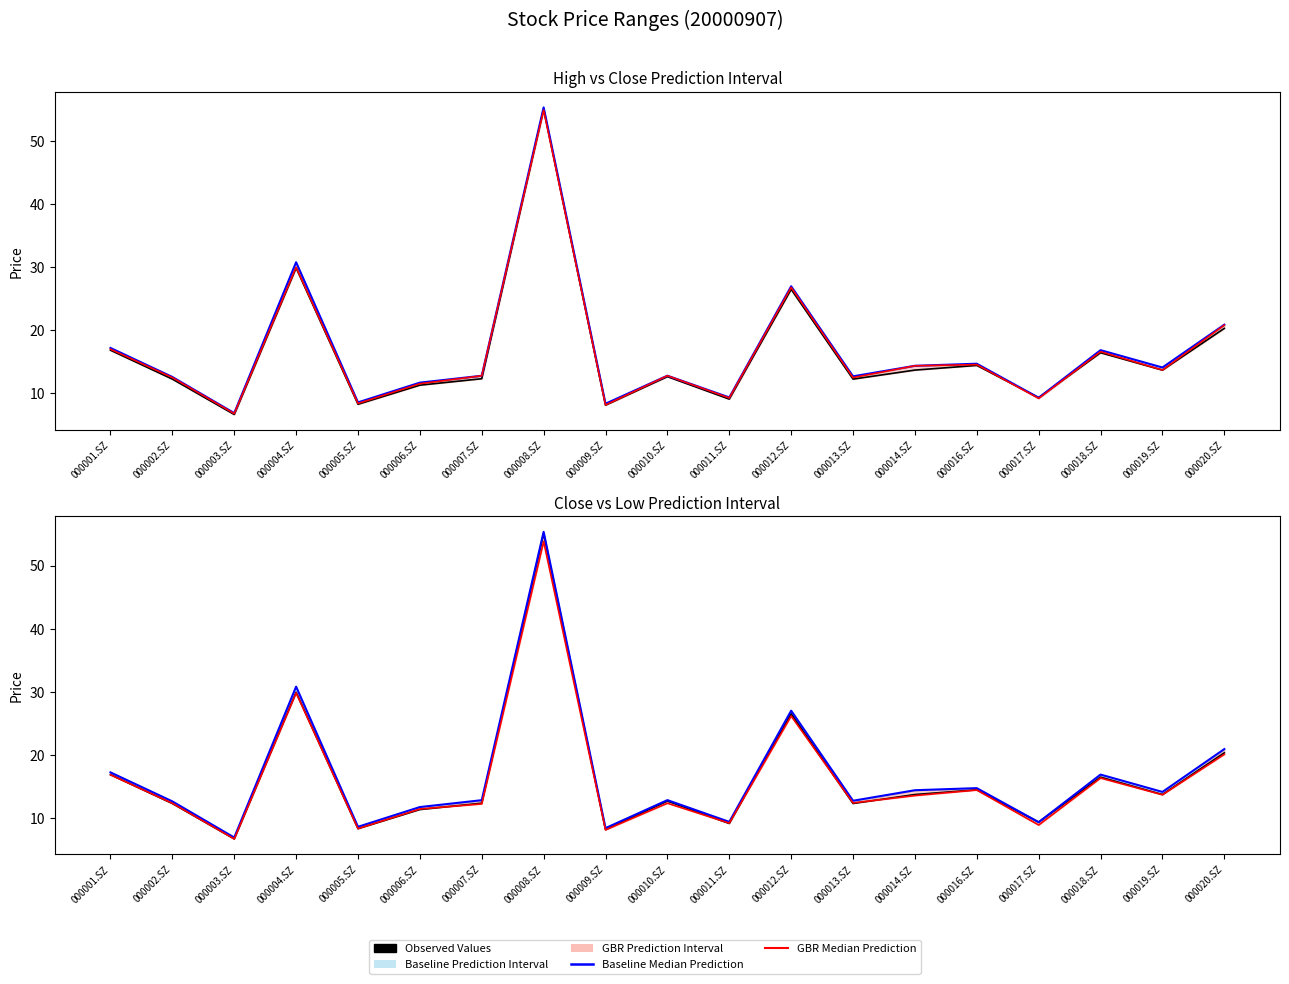

Which series ends up on top after the final intersection of Close (GBR Median) and Pre-Close (Observed)?

Close (GBR Median)